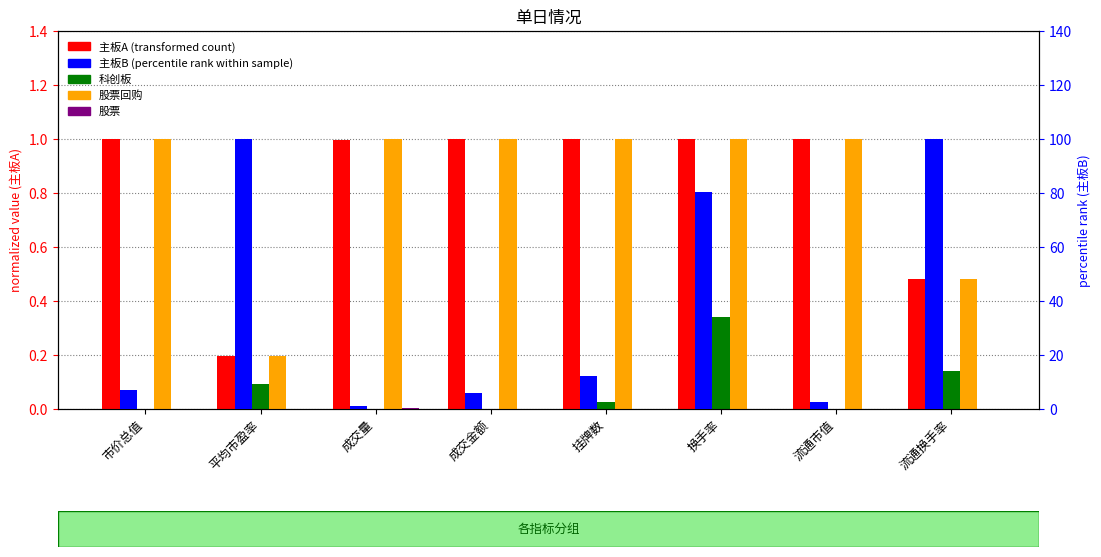

True or false: 股票回购 has a value of 1.0 at 成交量.

True